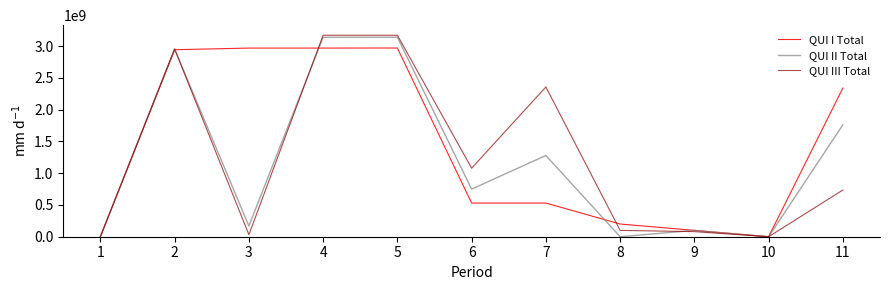

Between 9 and 11, which series saw the biggest shift?

QUI I Total